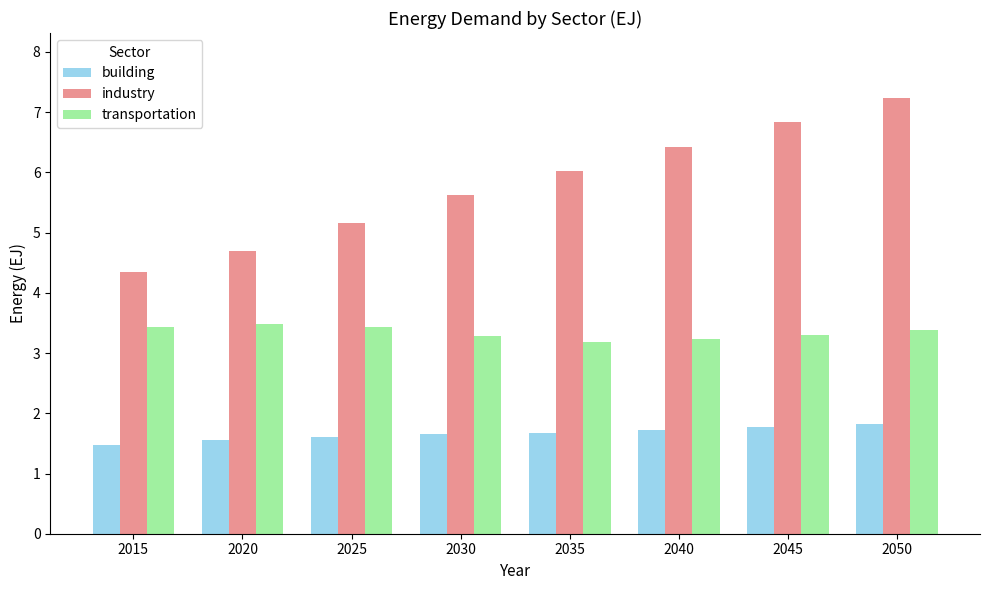

Are the bars horizontal?

No